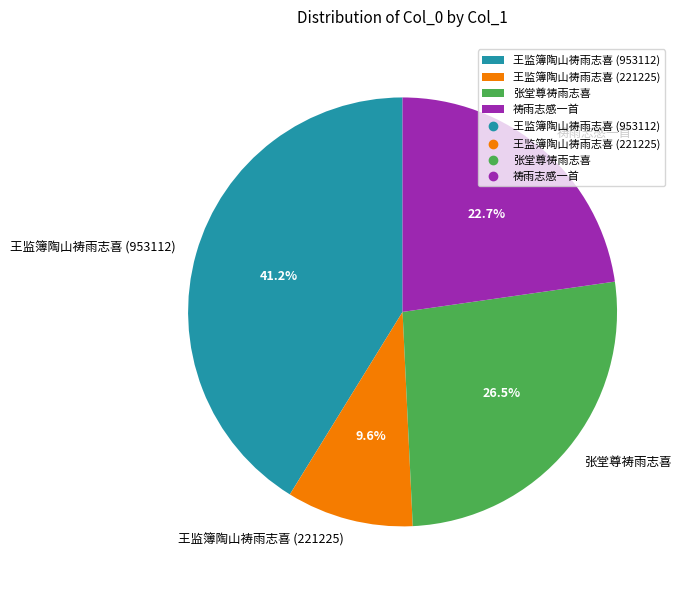

What is the smallest slice in the pie chart?

王监簿陶山祷雨志喜 (221225)